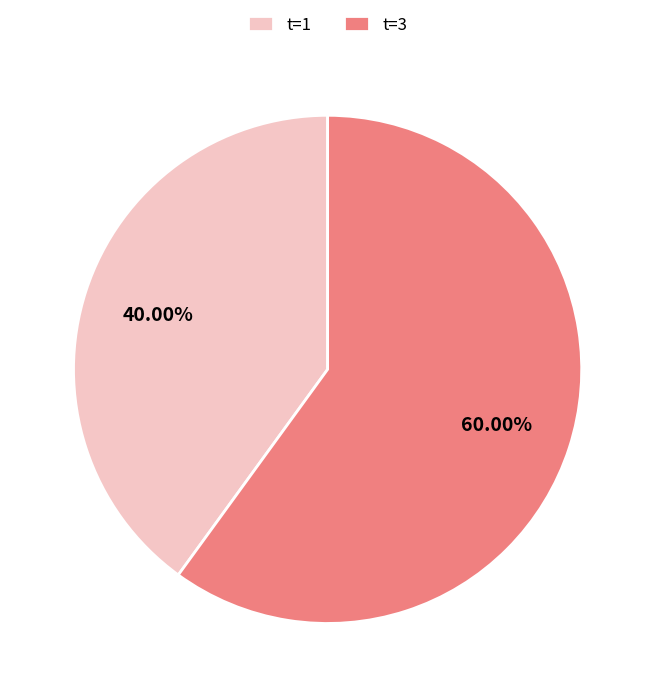

Is there any slice that represents more than half of the pie?

Yes